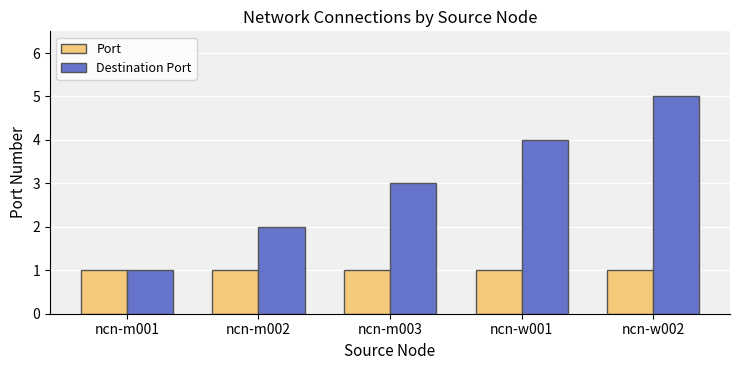

What is the greatest value displayed?

5